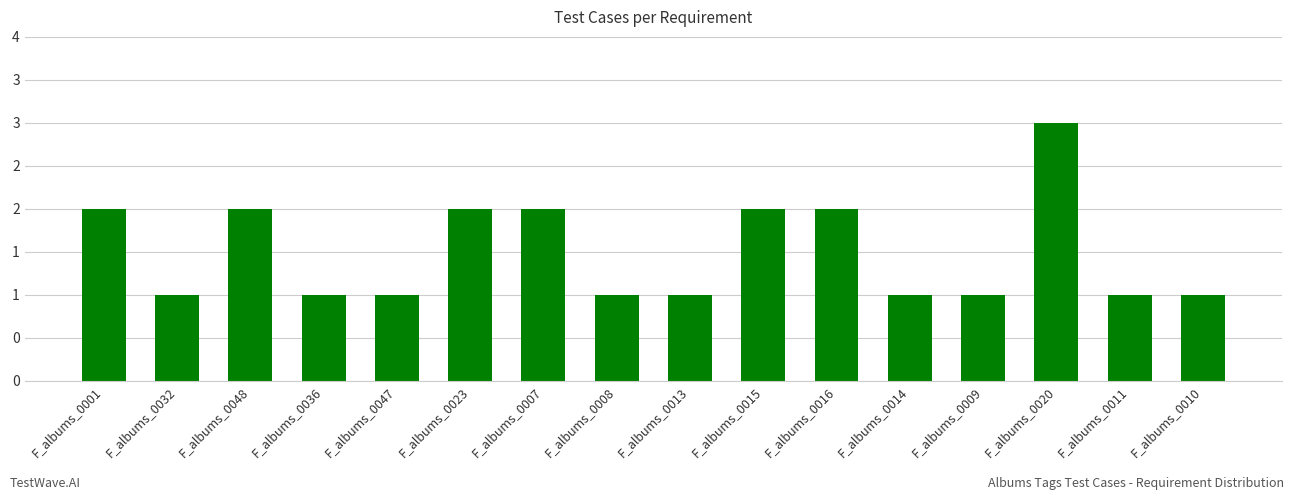

What is the ratio of the value at F_albums_0032 to the value at F_albums_0048?

0.5